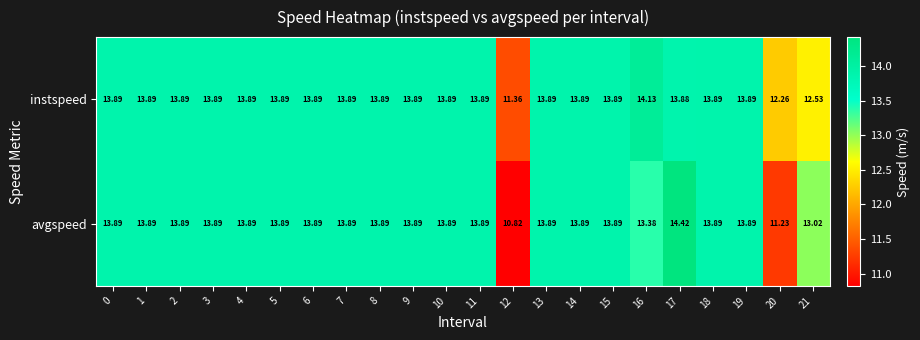

Which series has the widest spread of values?

avgspeed